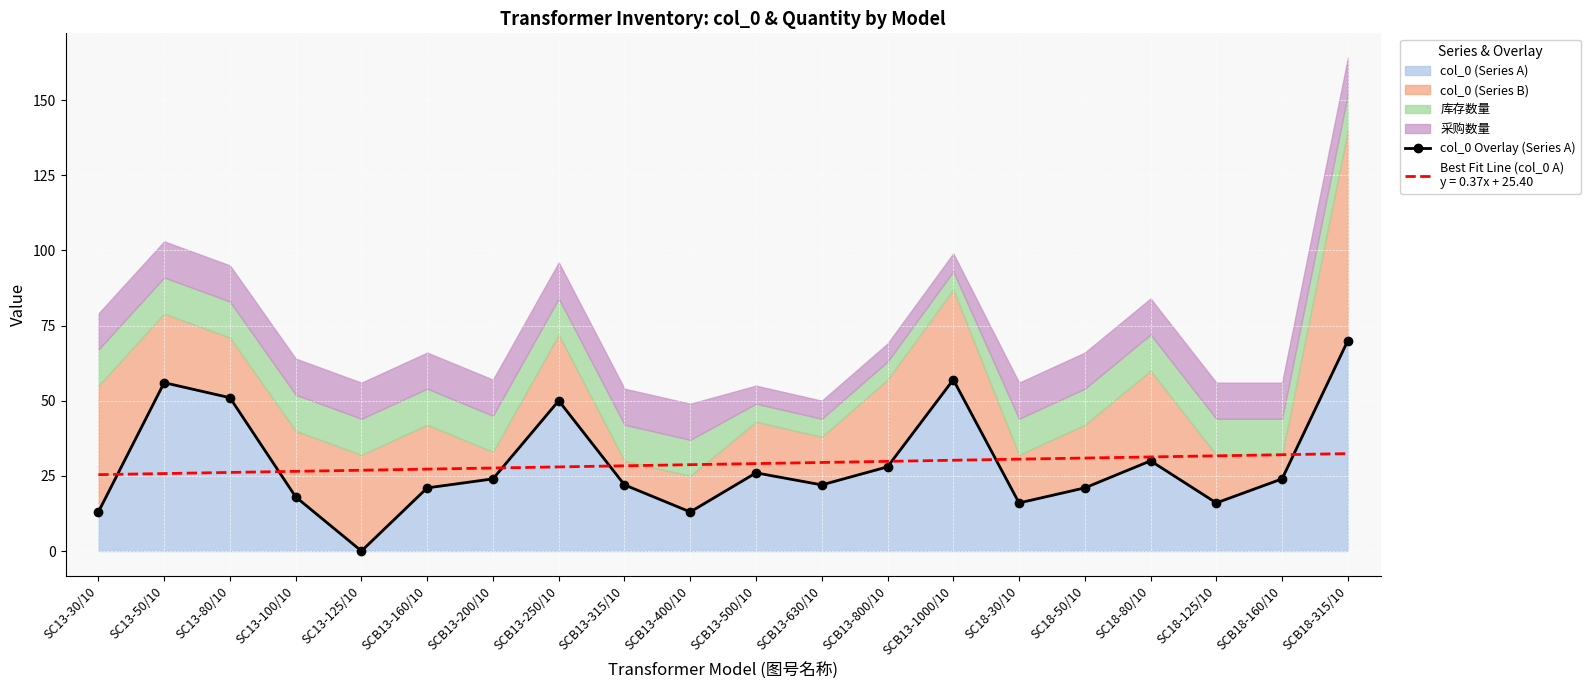

How many interior local peaks (higher than both neighbors) does the data have?

5